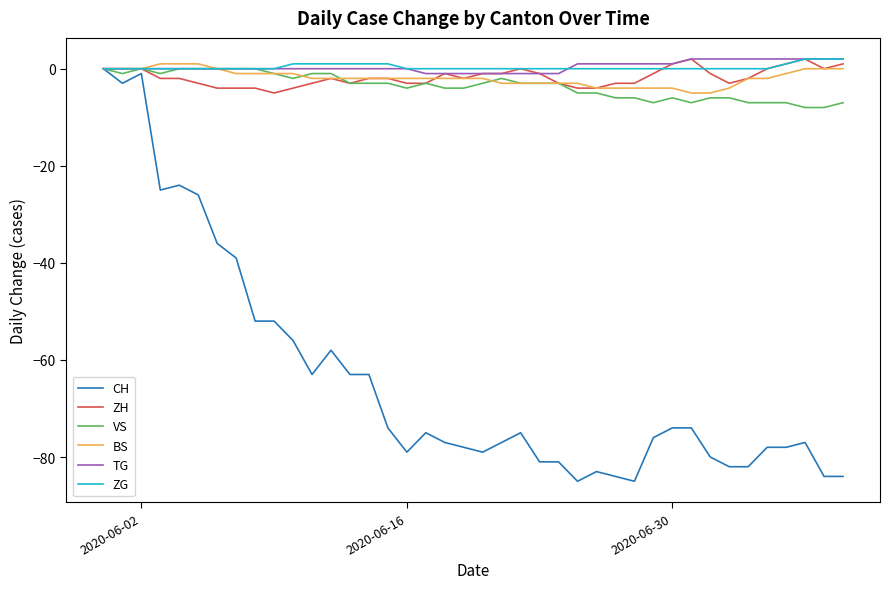

Which series has the widest spread of values?

CH